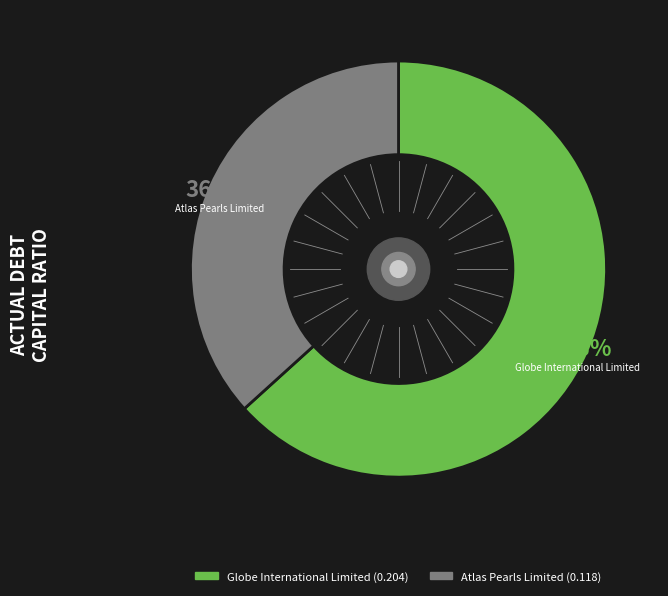

How many slices are in this pie chart?

2